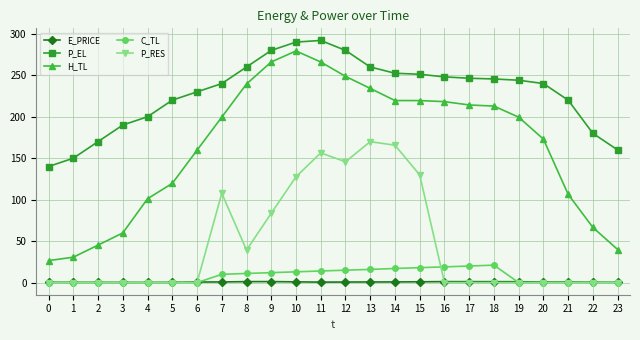

What is the total value across all series at 23?

200.2